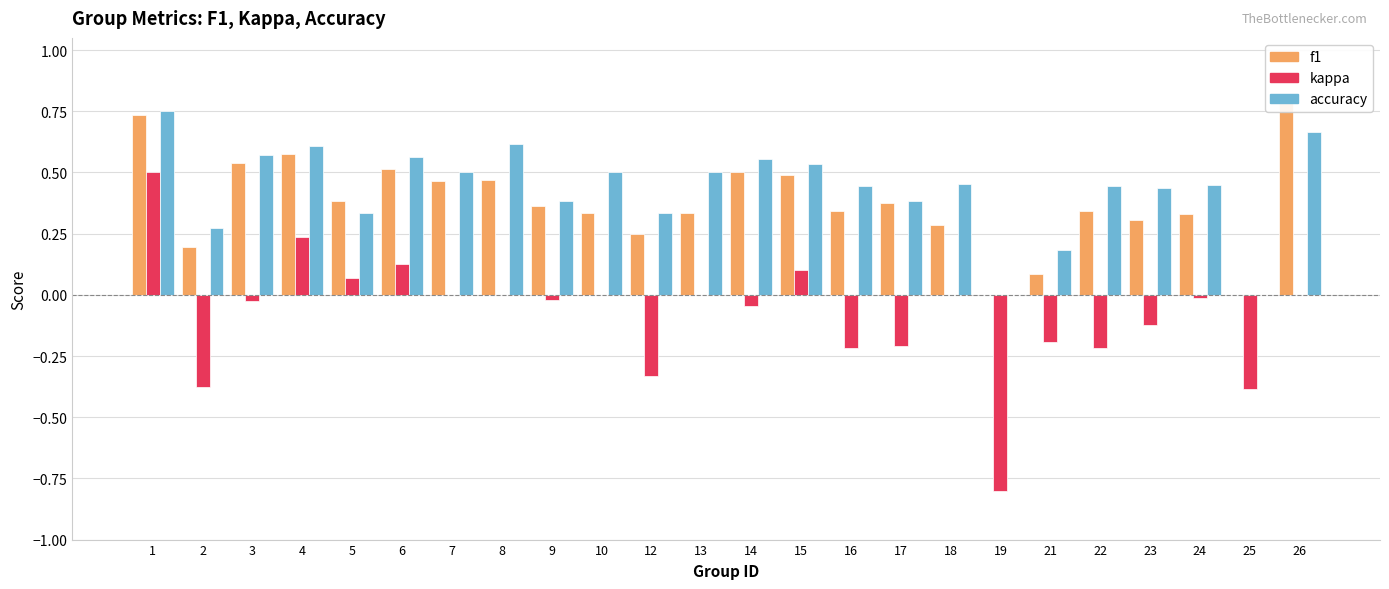

Where does the kappa series first go above 0?

1